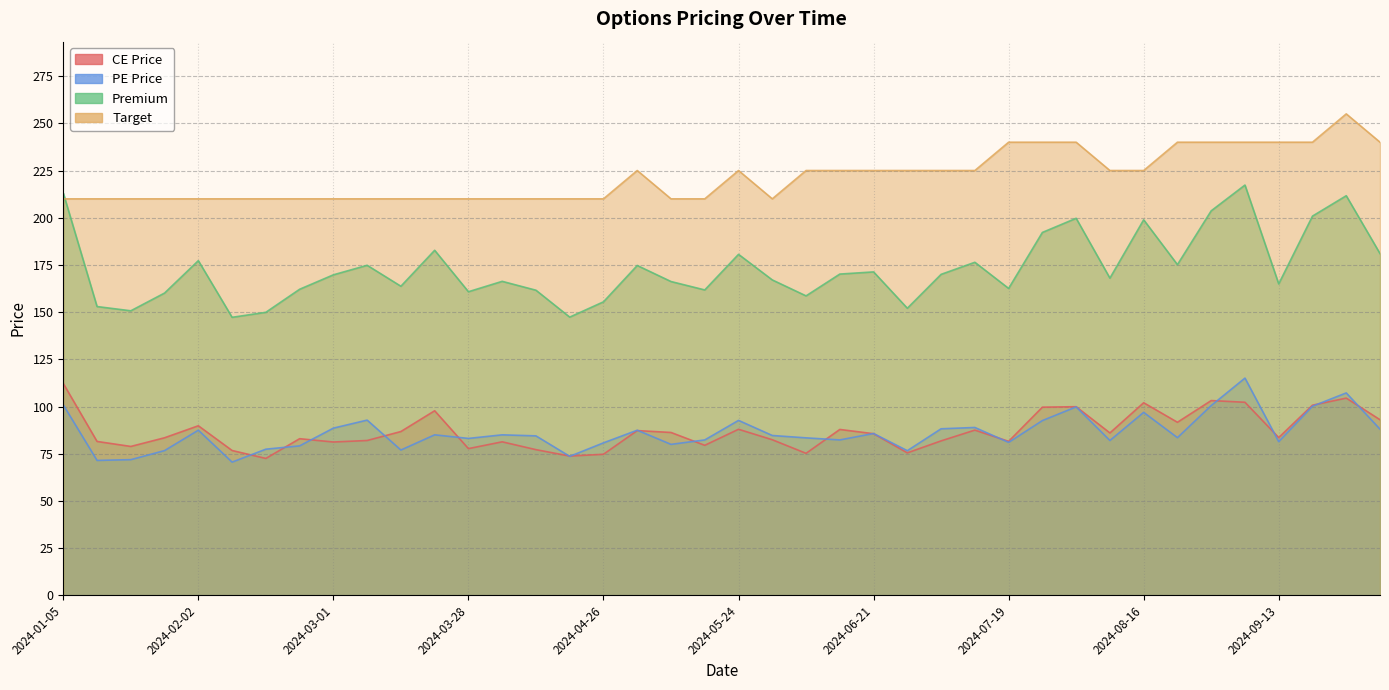

What is the label of the 21st point from the left?

2024-05-24